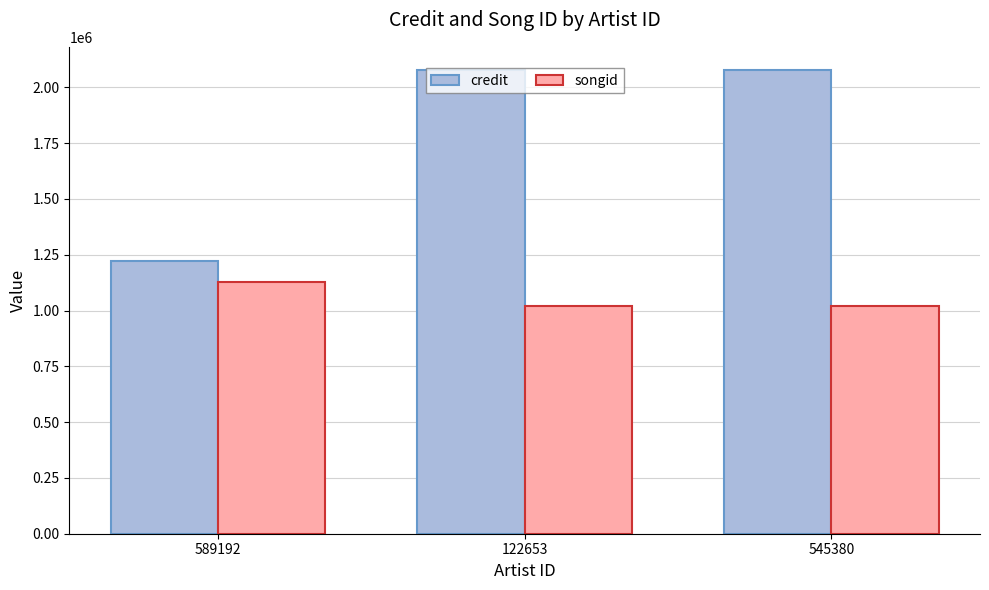

At how many categories does at least one series exceed 1836418?

2